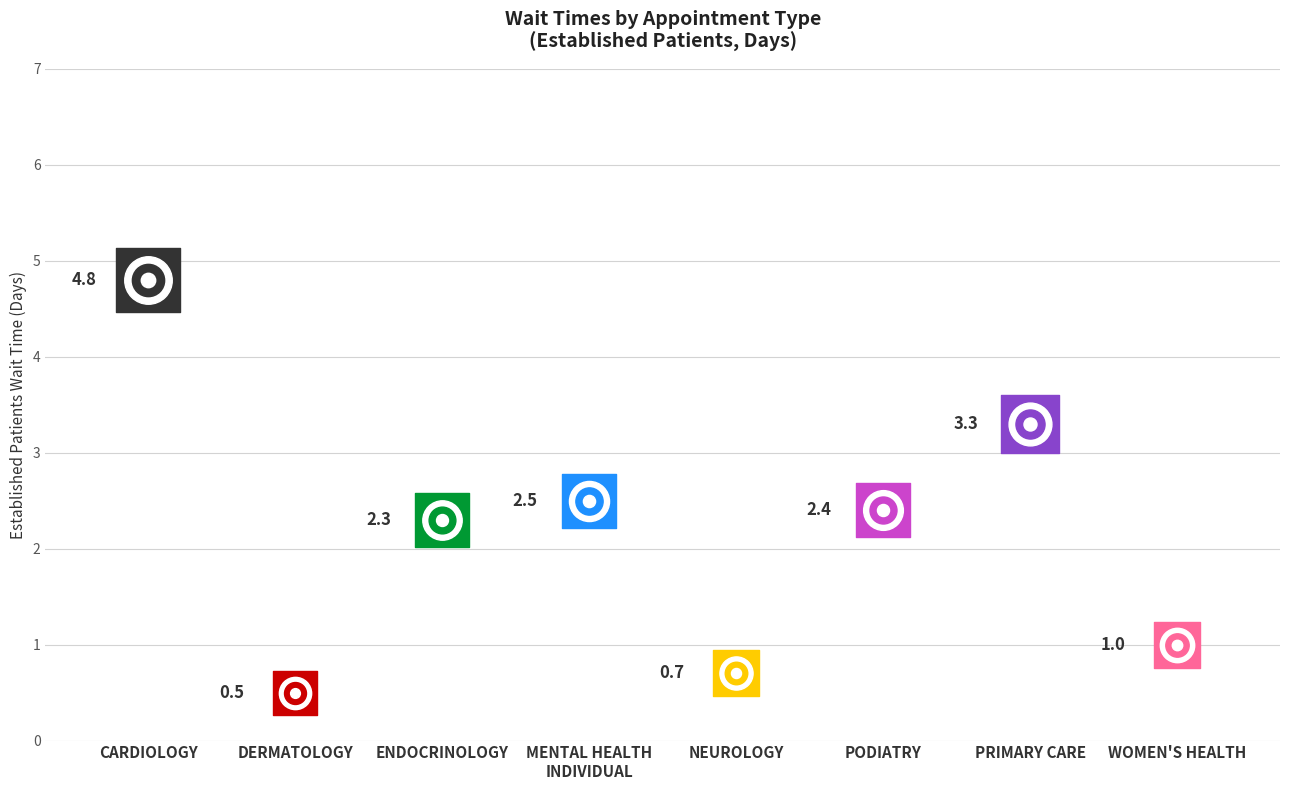

What is the change in value from ENDOCRINOLOGY to PRIMARY CARE?

+1.0